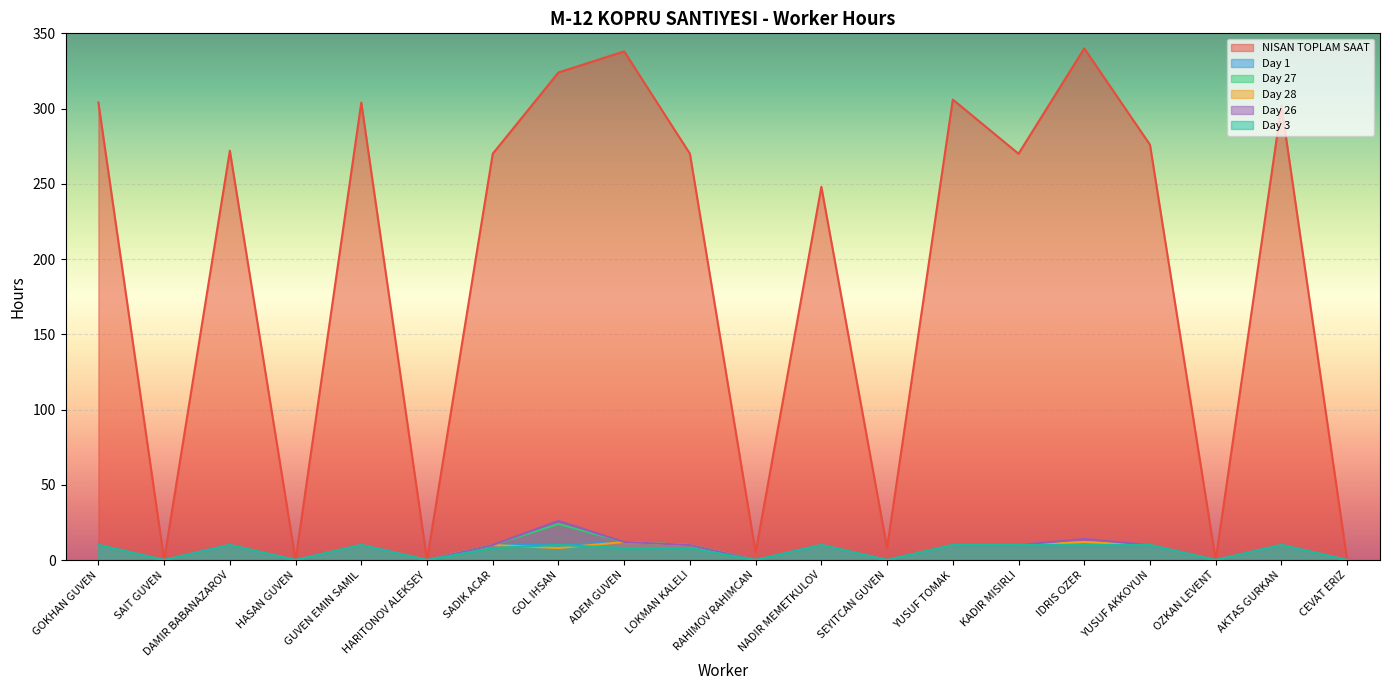

Which category has the highest value across all series?

IDRIS OZER